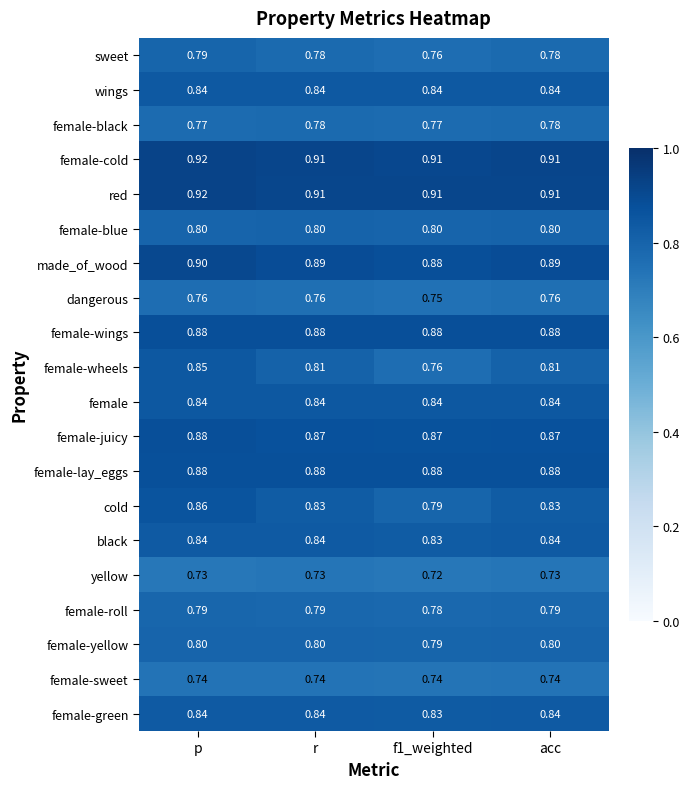

Which series has the widest spread of values?

female-wheels